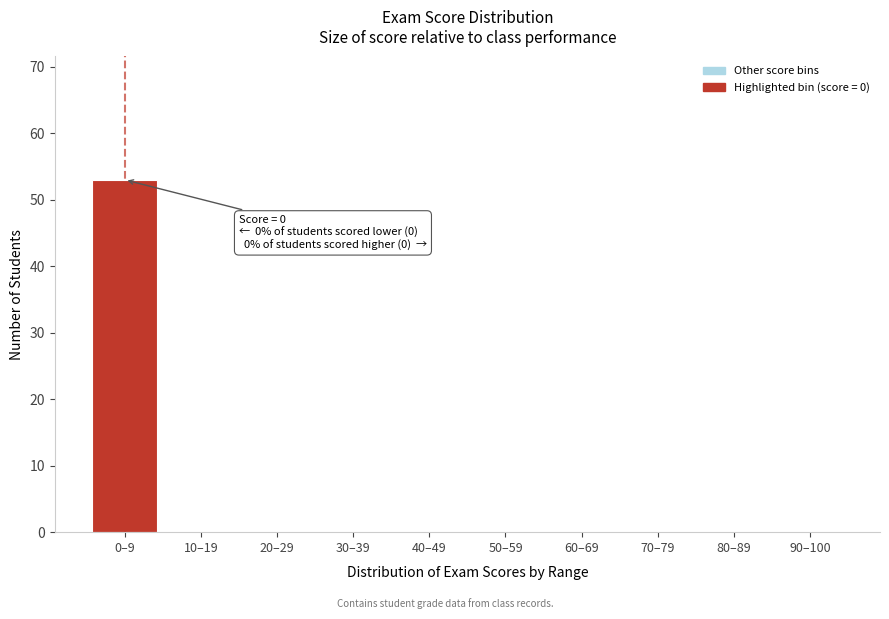

Reading right to left, transcribe all the data shown in this chart.

90–100=0	80–89=0	70–79=0	60–69=0	50–59=0	40–49=0	30–39=0	20–29=0	10–19=0	0–9=53